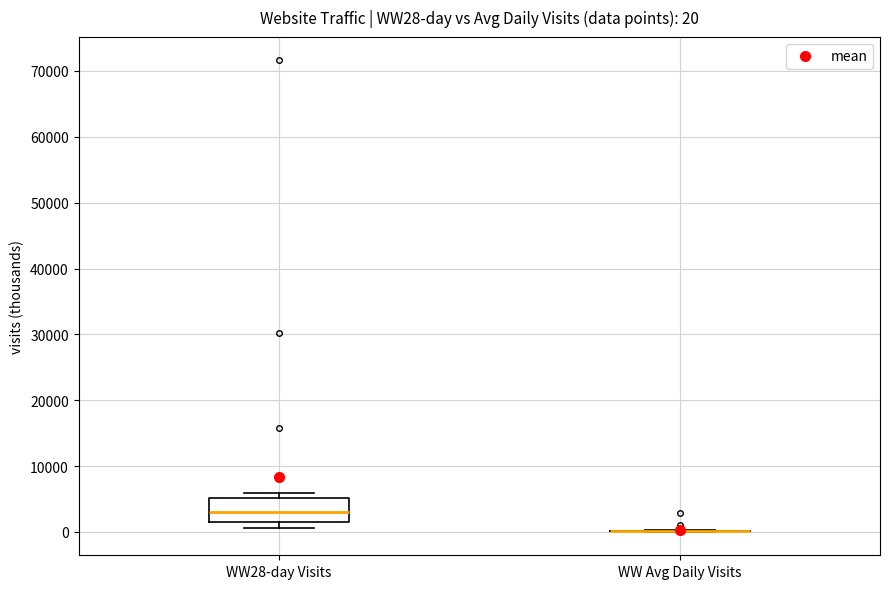

Which box is the tallest, from its lower edge to its upper edge?

WW28-day Visits